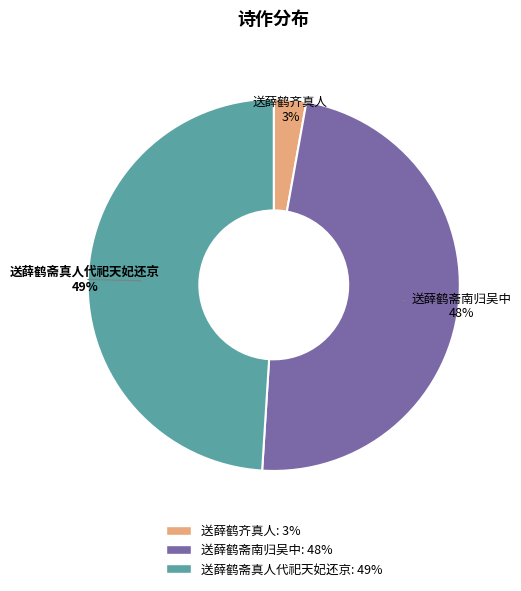

Does 送薛鹤齐真人 represent more than half of the total?

No